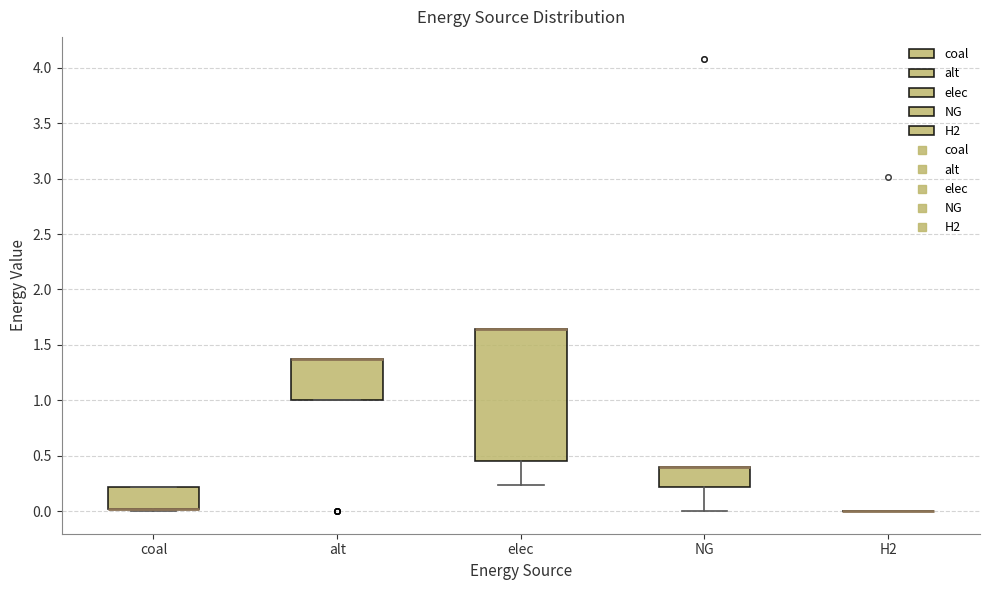

Reading left to right, read every box against the y-axis: the position of its median line, the range the box covers, and the ends of its whiskers. The values are not printed on the chart, so give them approximately, as read against the axis.

coal: median 0.00 (drawn on the box's lower edge), box 0.00 to 0.20, whiskers 0.00 (just below the box's lower edge) to 0.20
alt: median 1.35 (drawn on the box's upper edge), box 1.00 to 1.35, whiskers 1.00 to 1.35
elec: median 1.65 (drawn on the box's upper edge), box 0.45 to 1.65, whiskers 0.25 to 1.65
NG: median 0.40 (drawn on the box's upper edge), box 0.20 to 0.40, whiskers 0.00 to 0.40
H2: box collapsed to a line at 0.00, whiskers 0.00 to 0.00